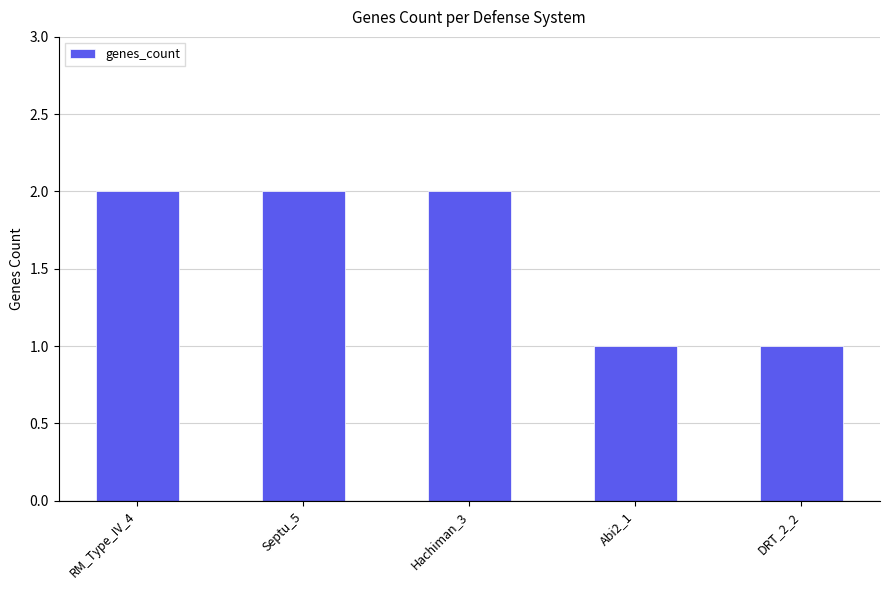

What is the label of the 5th bar from the left?

DRT_2_2